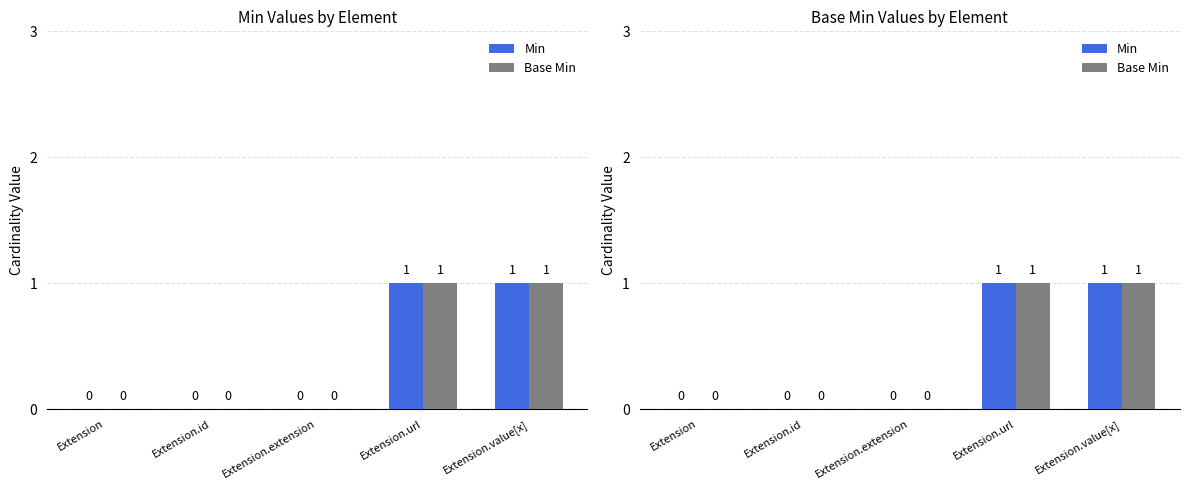

Count the number of categories in the chart.

5